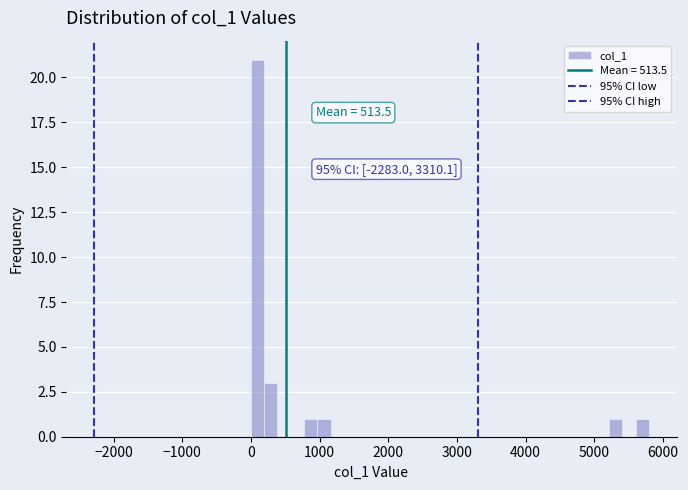

Around what value on the x-axis is the tallest bar? Give the approximate position of its centre, as read against the axis.

100